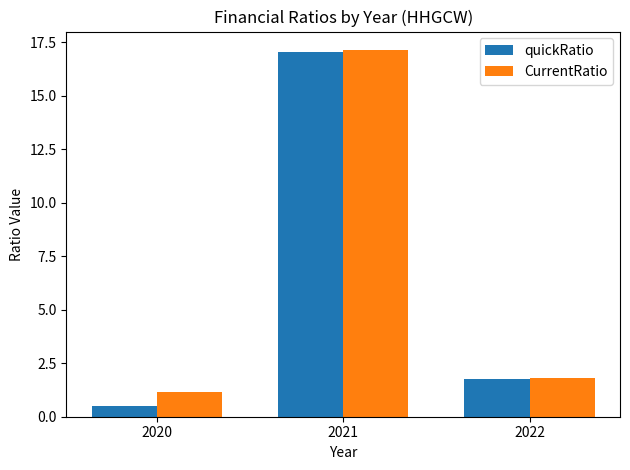

What is the sum of all quickRatio values?

19.3